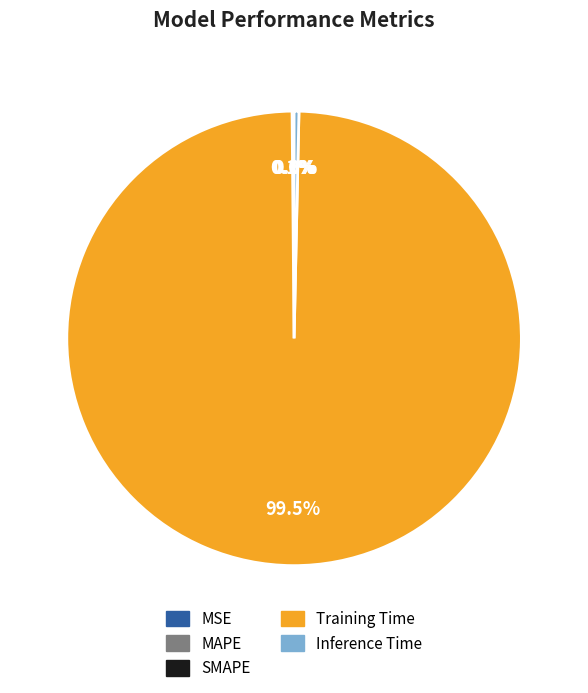

To the nearest percent, what is the average slice percentage?

20%